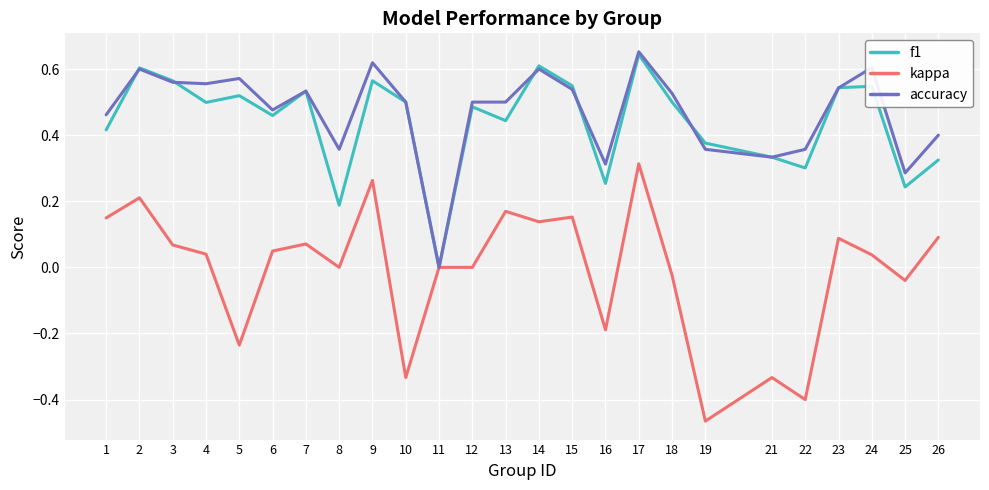

Is it true that accuracy equals 0.5 at 10?

True